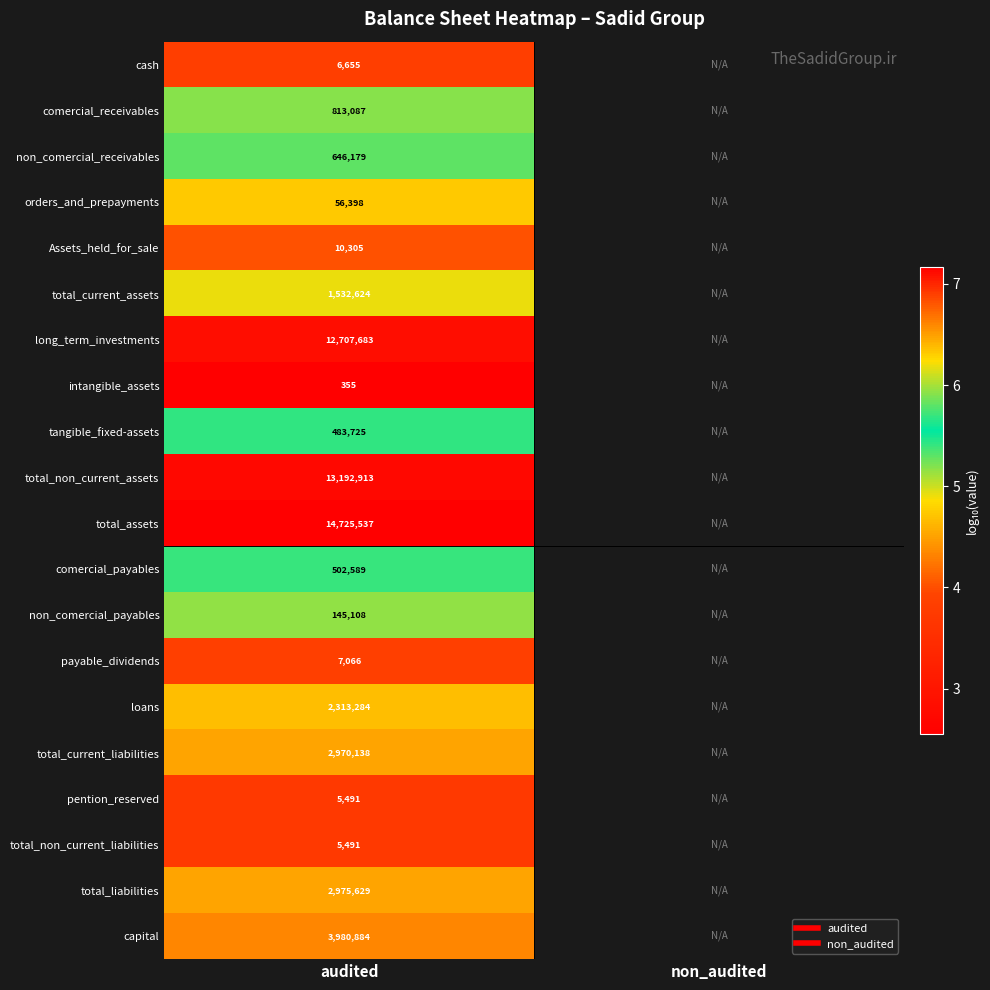

The value of tangible_fixed-assets at audited is 5.7. True or false?

True